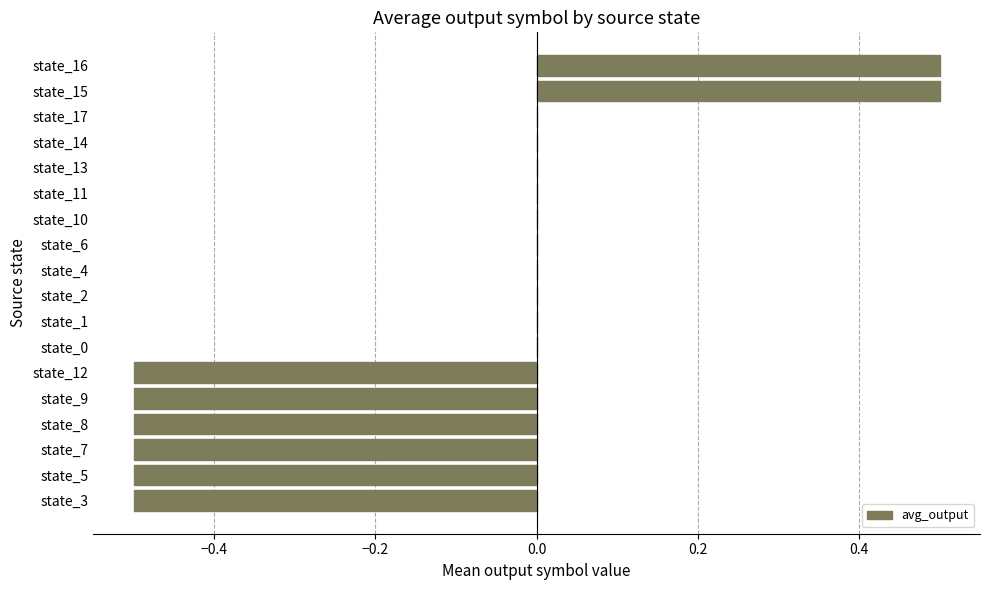

What is the change in value from state_8 to state_13?

+0.5